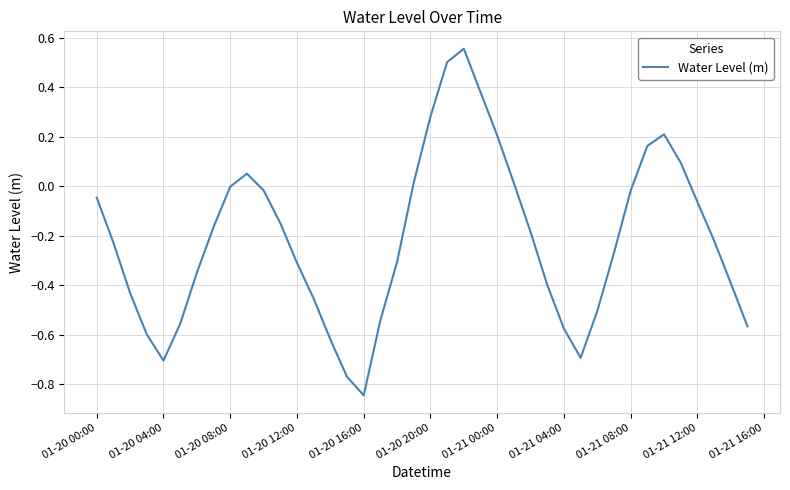

What is the difference between the maximum and minimum values?

1.4